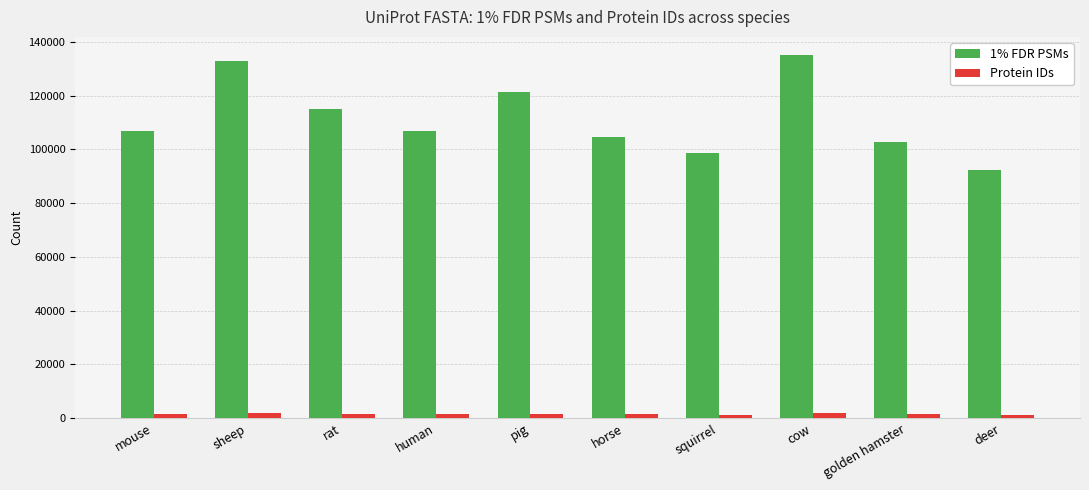

What is the spread (max minus min) of values at horse?

103158